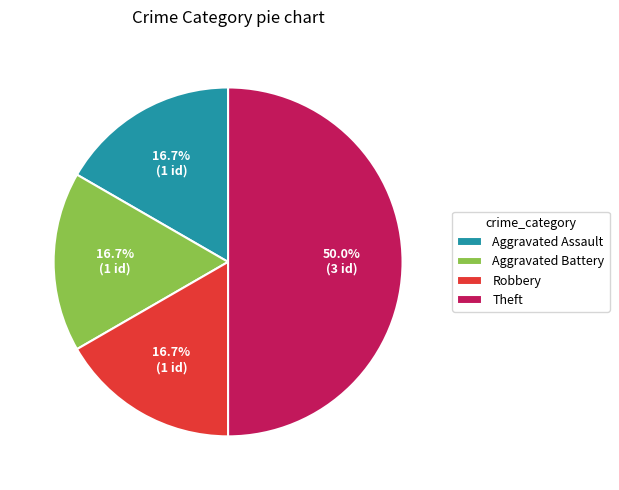

To the nearest percent, what percentage of the pie is Robbery?

17%